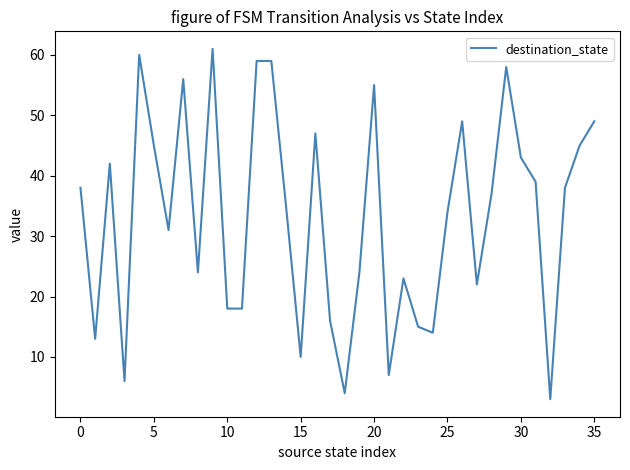

What is the minimum value shown in the chart?

3